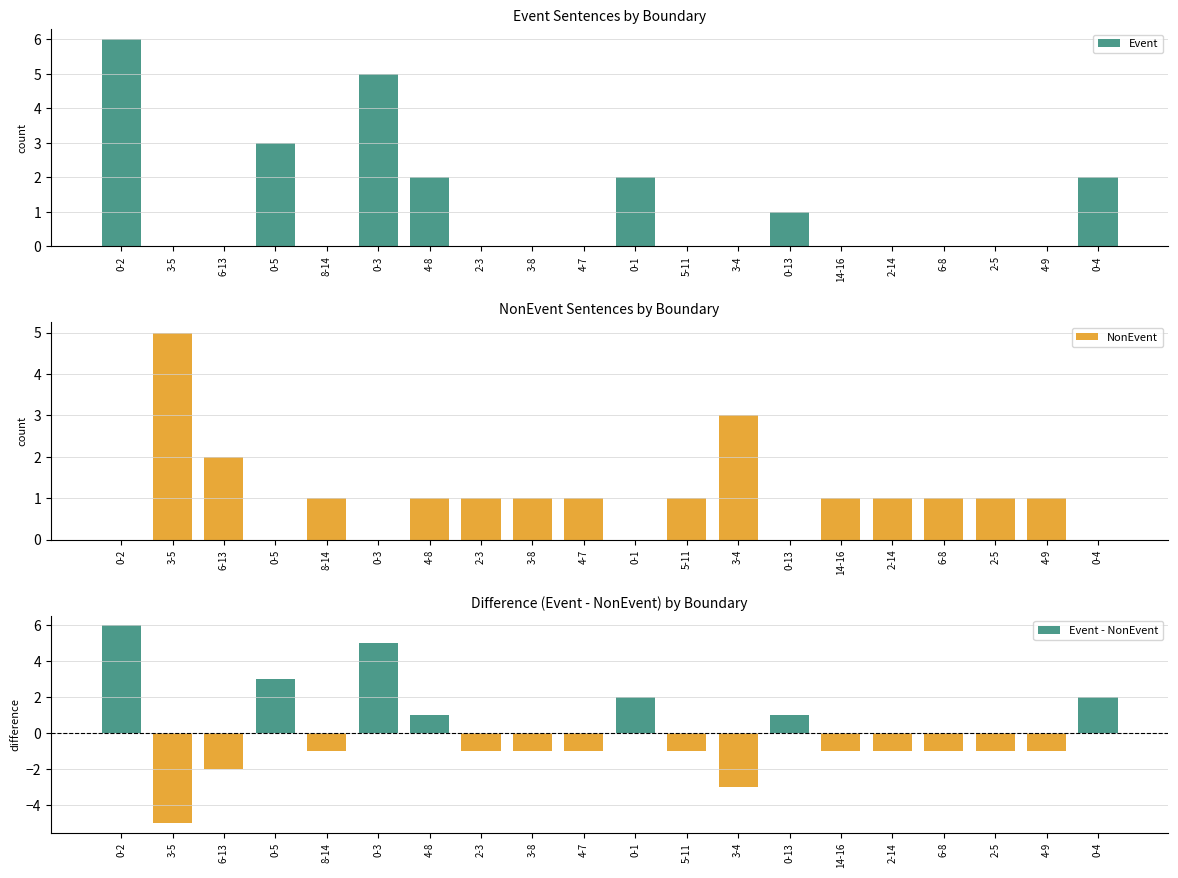

What is the smallest value displayed?

-5